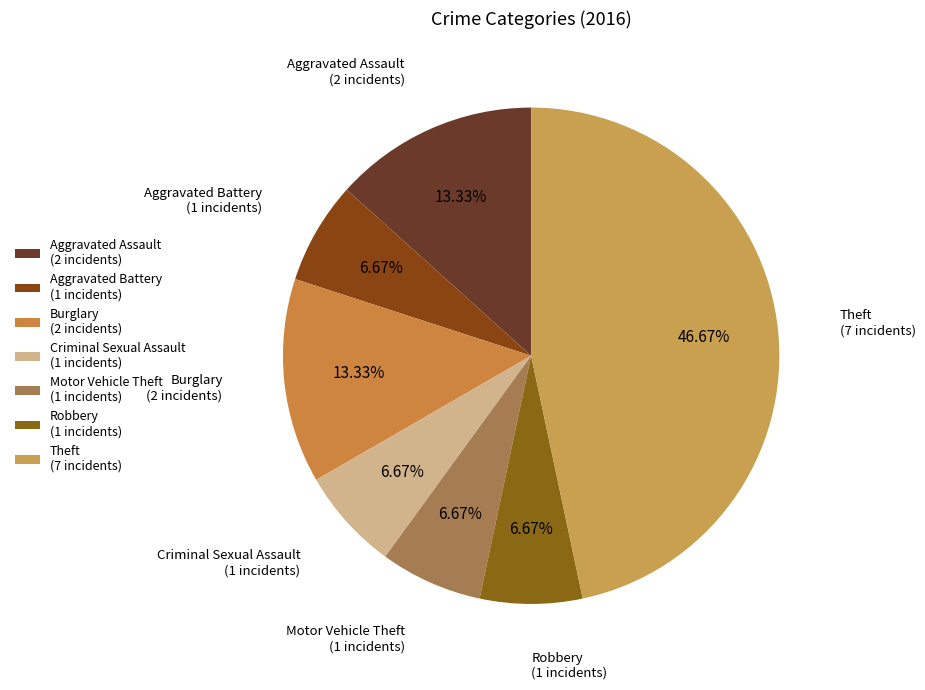

What percentage is the Motor Vehicle Theft slice, to the nearest percent?

7%